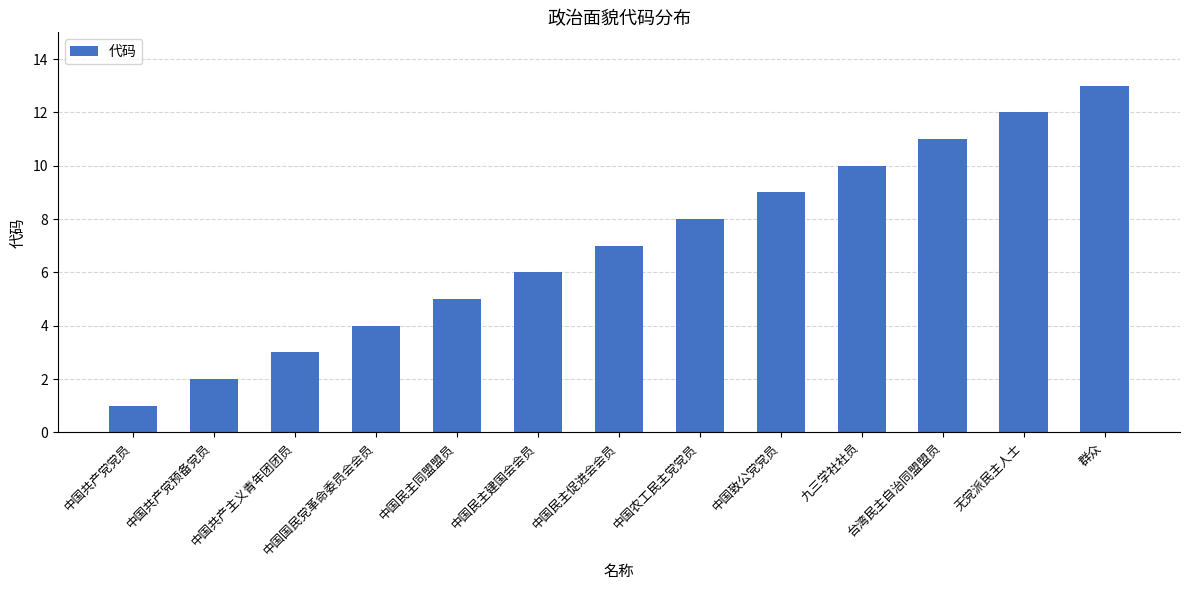

Which has a higher value, 中国民主建国会会员 or 中国民主促进会会员?

中国民主促进会会员